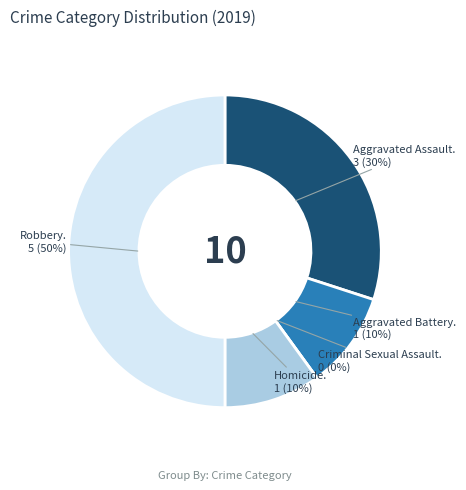

To the nearest percent, what portion does Aggravated Battery represent?

10%